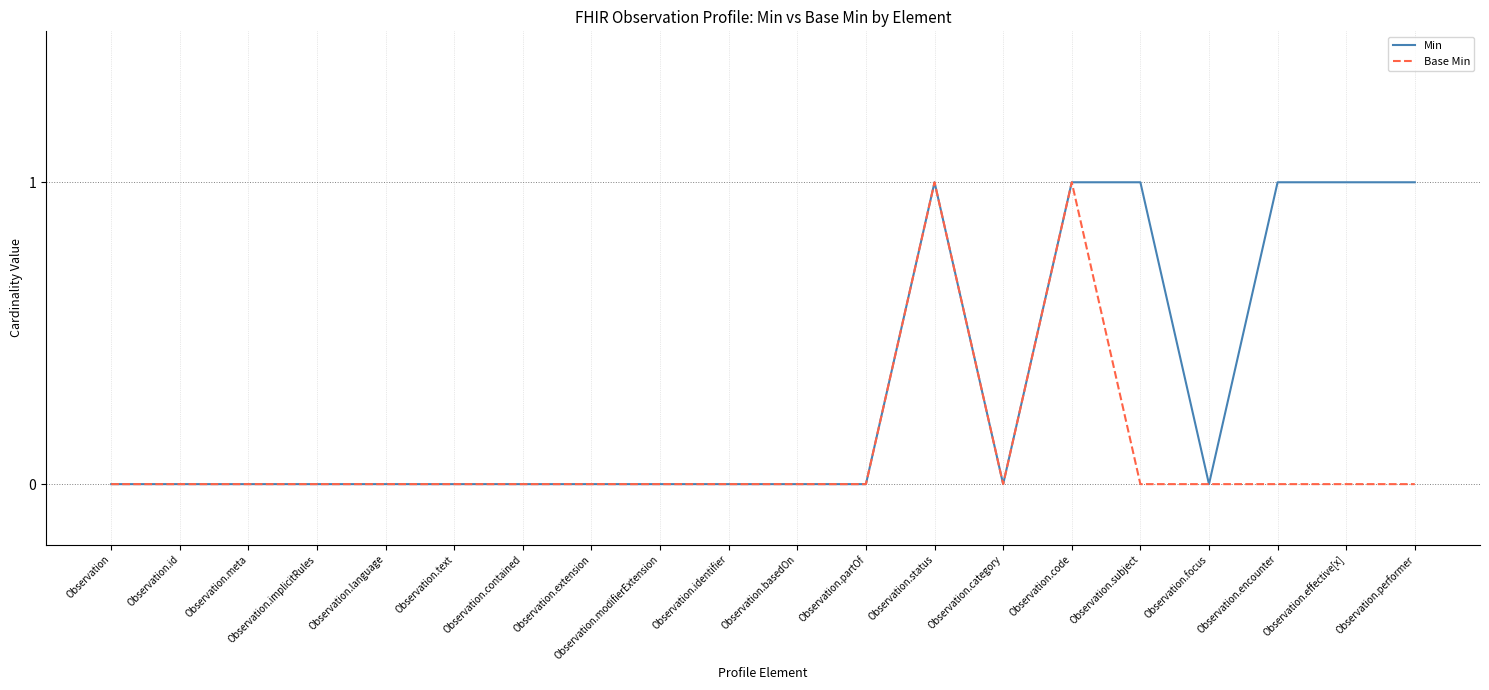

List the series in order of their overall mean, lowest first.

Base Min, Min